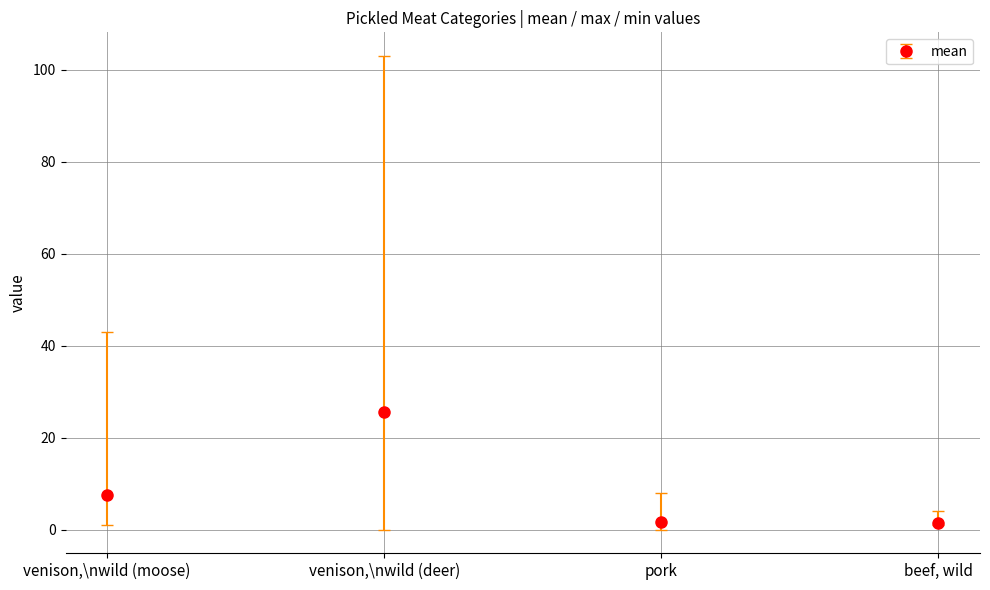

What is the label of the 1st bar from the right?

beef, wild